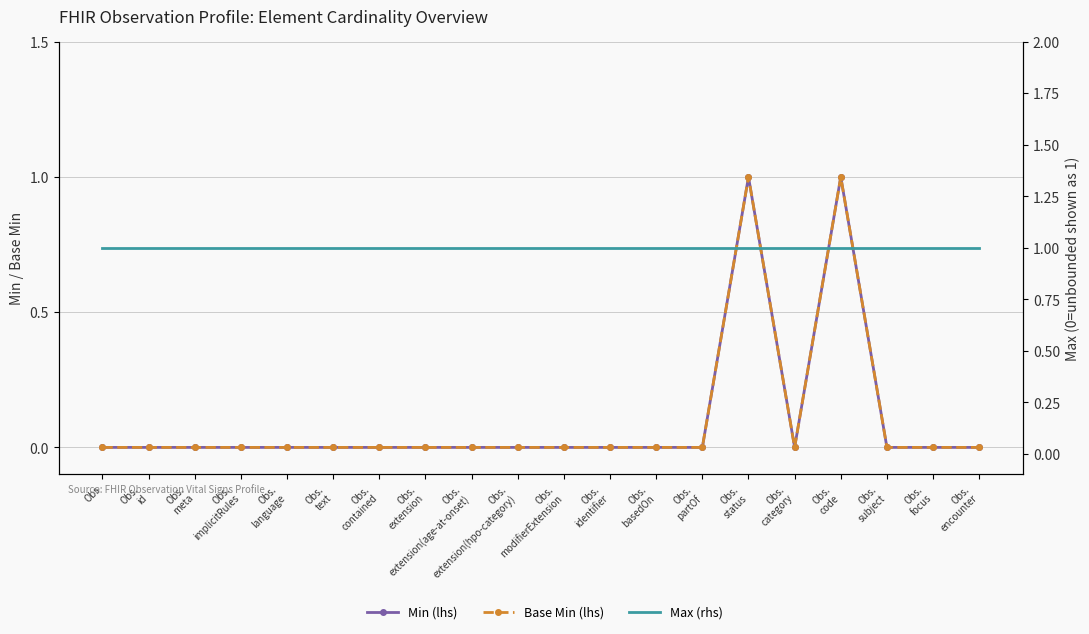

True or false: Max and Min intersect in this chart.

False